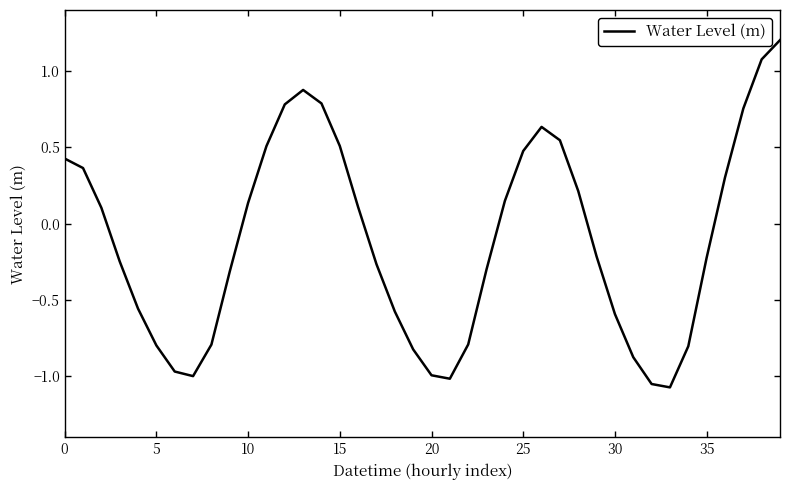

What is the greatest value displayed?

1.2